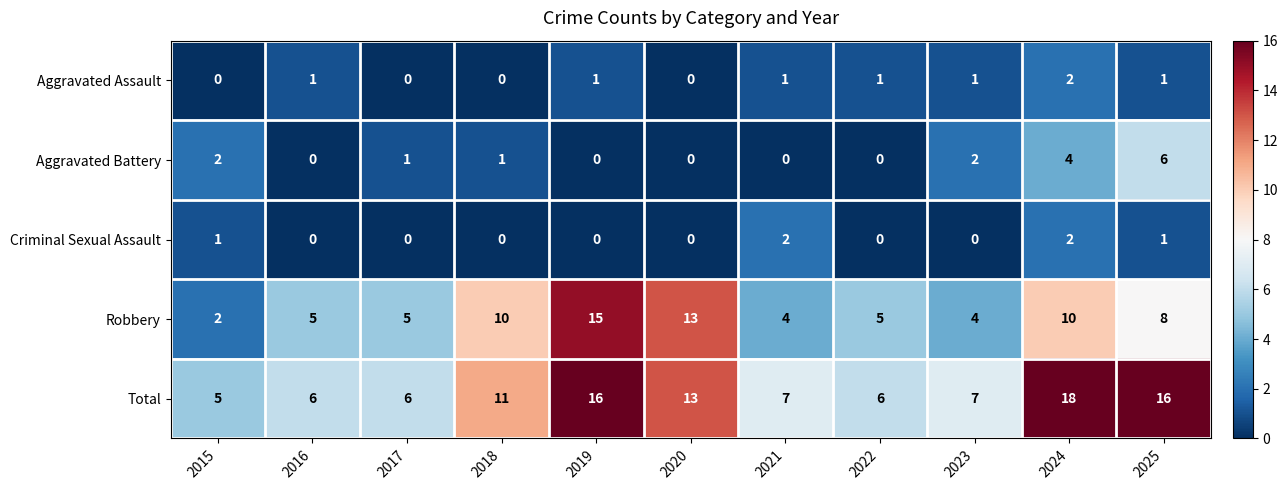

At 2023, list the series in order from largest to smallest.

Total, Robbery, Aggravated Battery, Aggravated Assault, Criminal Sexual Assault